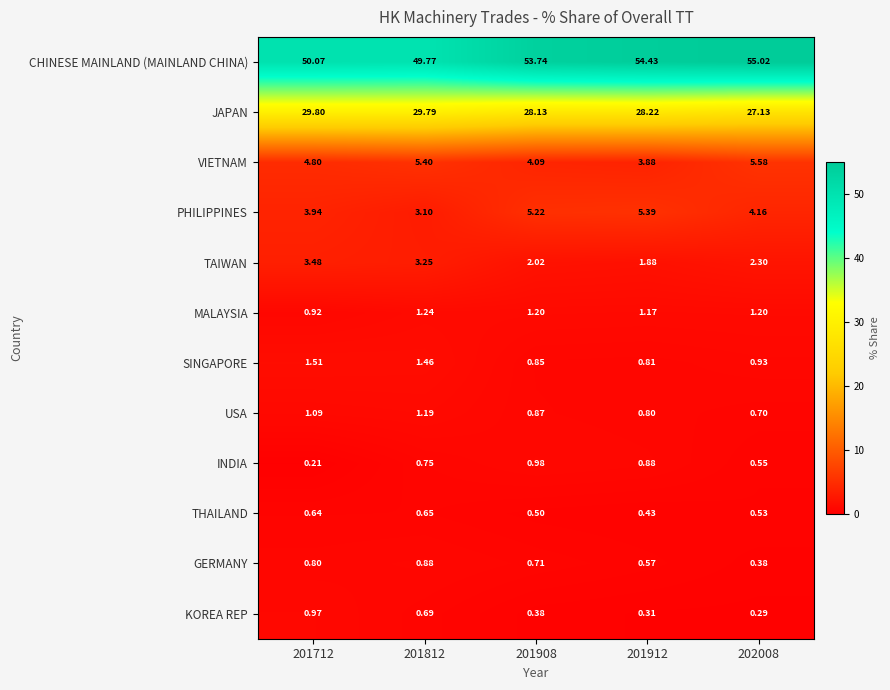

Is the value of TAIWAN at 201812 greater than the value of THAILAND at 201712?

Yes